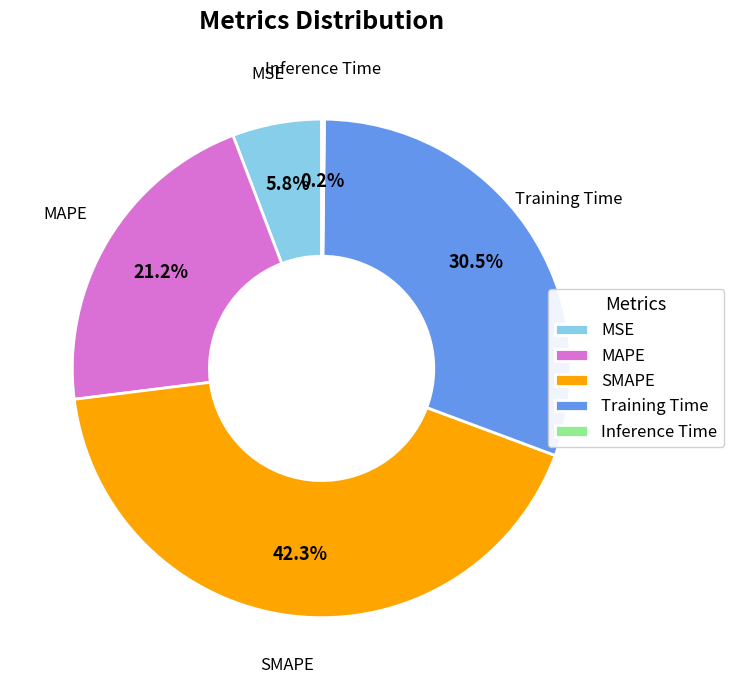

What is the largest slice in the pie chart?

SMAPE